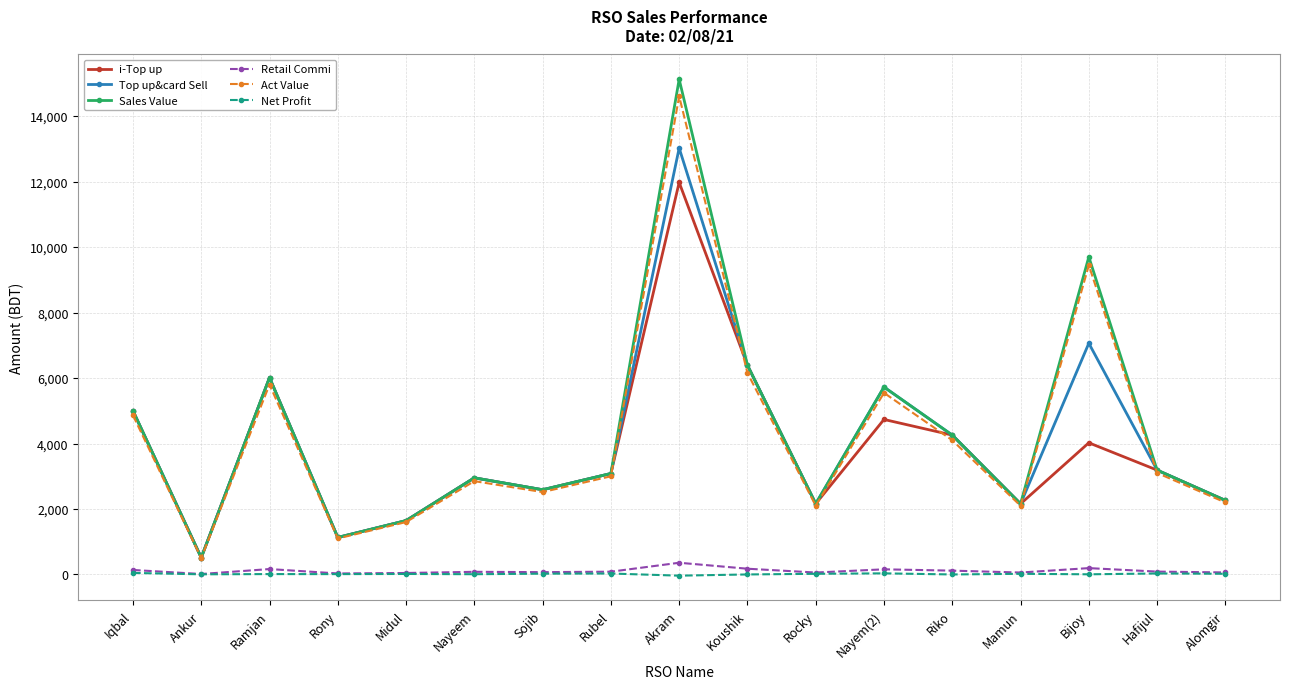

True or false: Top up&card Sell and Retail Commi intersect in this chart.

False